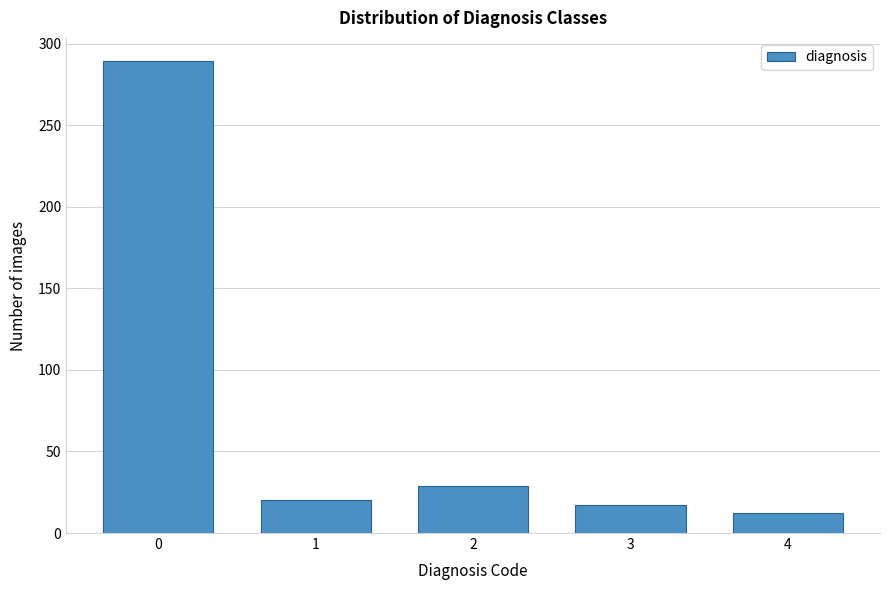

Reading left to right, list all the values displayed in this chart.

289	20	29	17	12